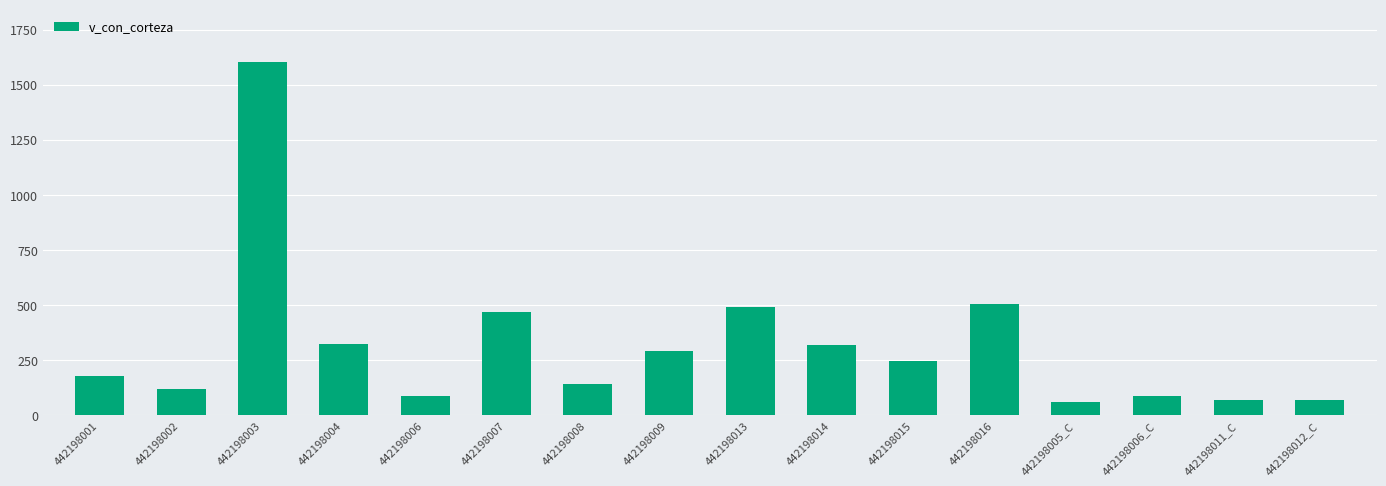

At which label is the value closest to 831?

442198016